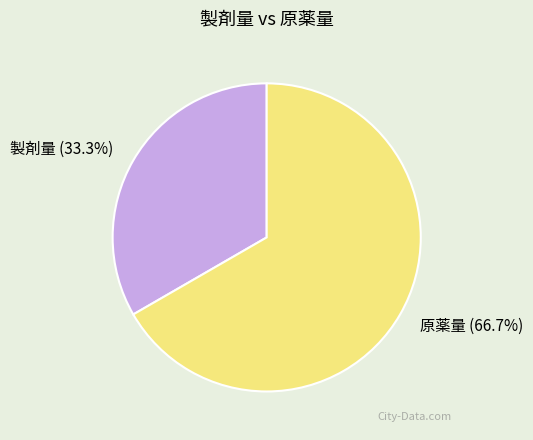

The 製剤量 slice represents 43% of the pie. True or false?

False